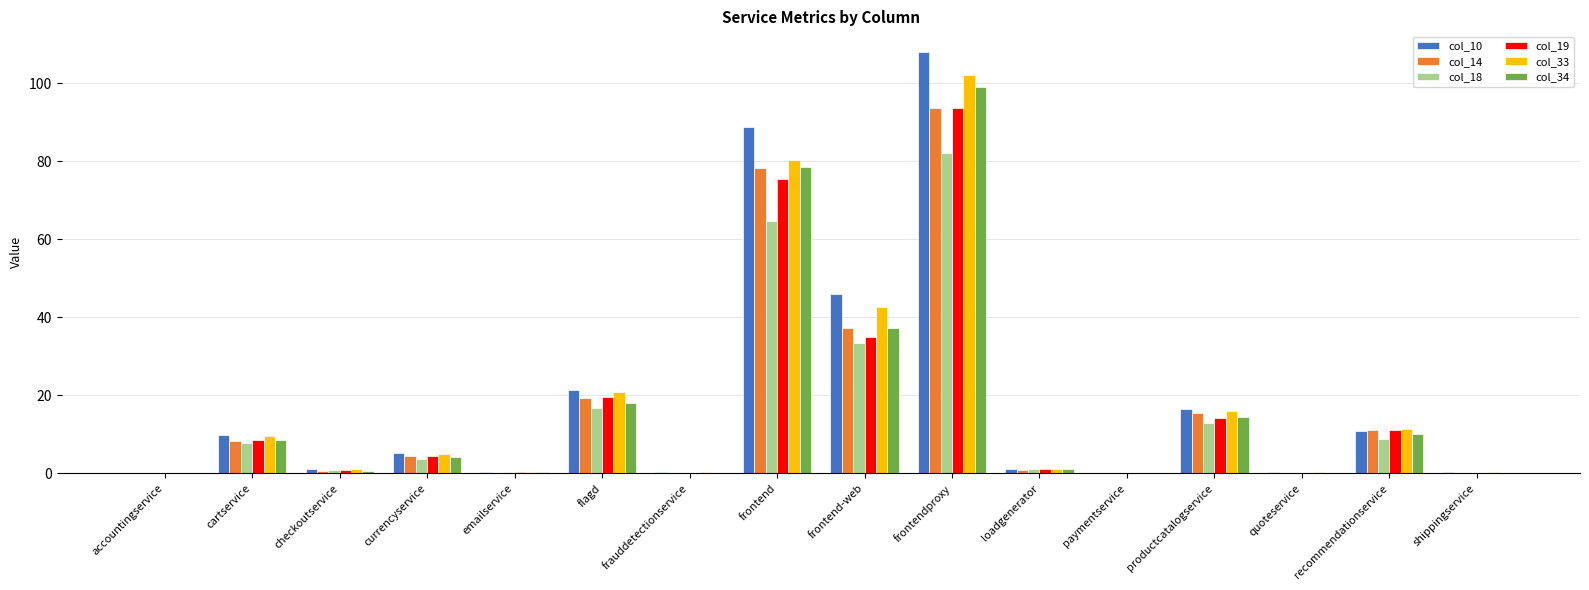

What is the maximum value shown in the chart?

107.9